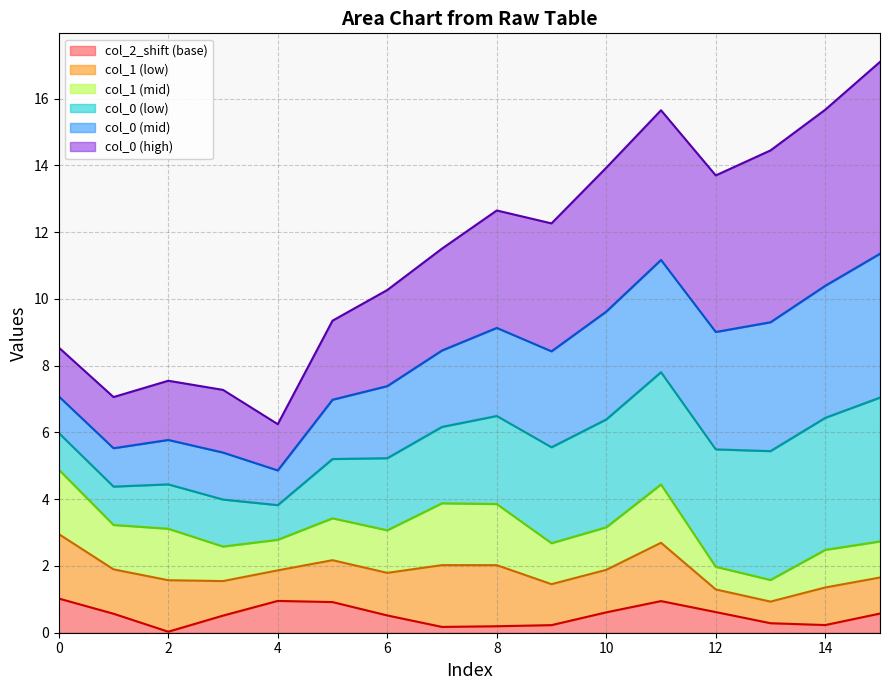

What is the sum of all col_1 values?

41.5